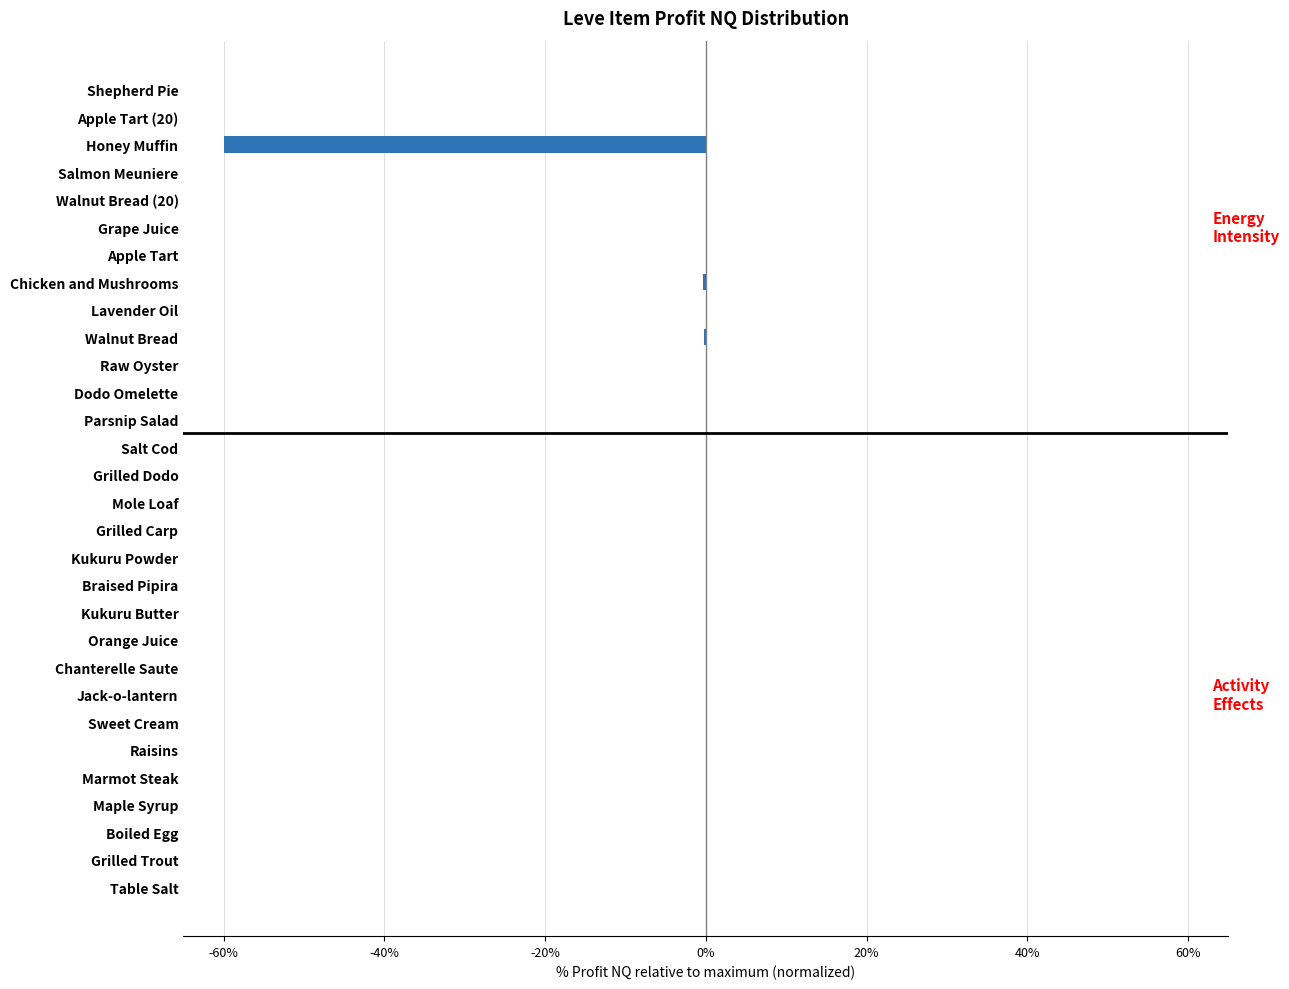

Count the number of data series in this chart.

1